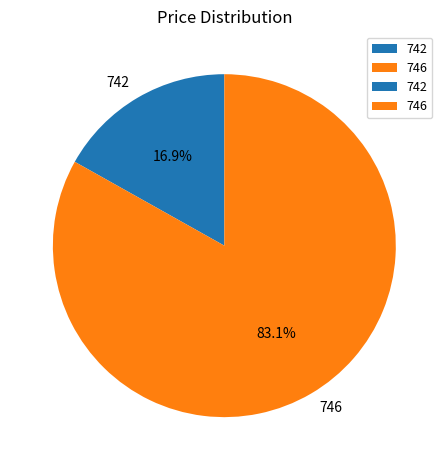

To the nearest percent, what is the average slice percentage?

50%